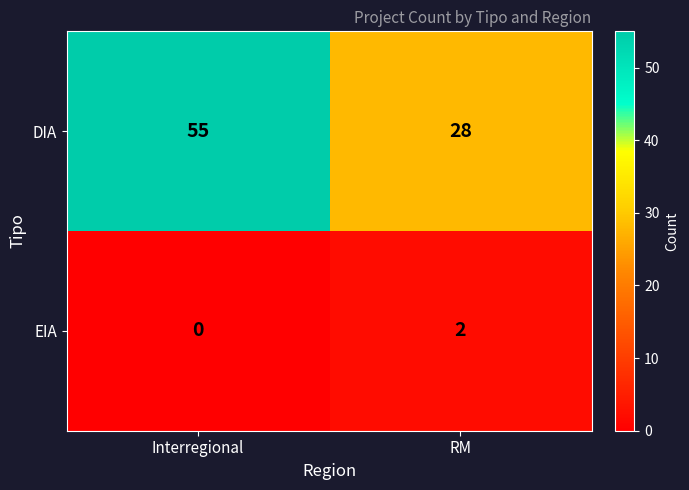

What is the sum of all DIA values?

83